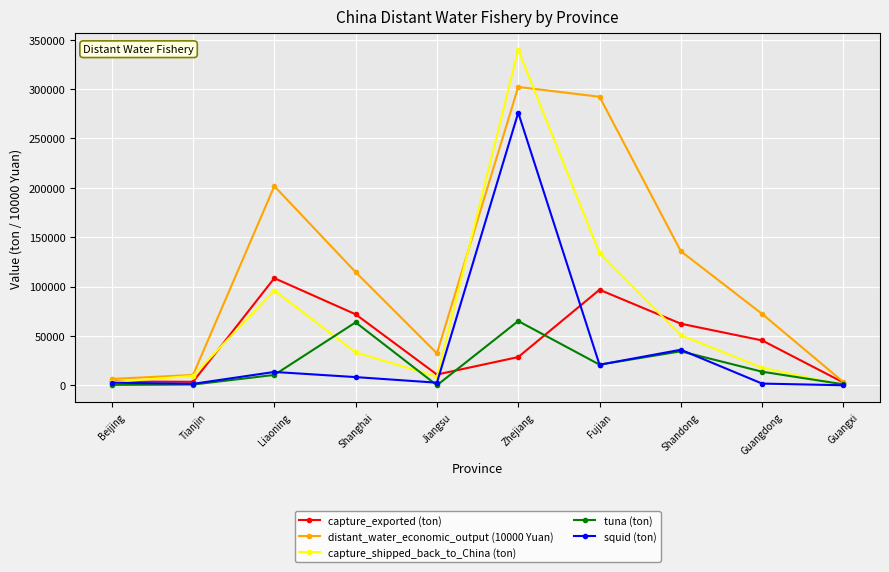

Rank the series by their maximum value, from highest to lowest.

capture_shipped_back_to_China (ton), distant_water_economic_output (10000 Yuan), squid (ton), capture_exported (ton), tuna (ton)